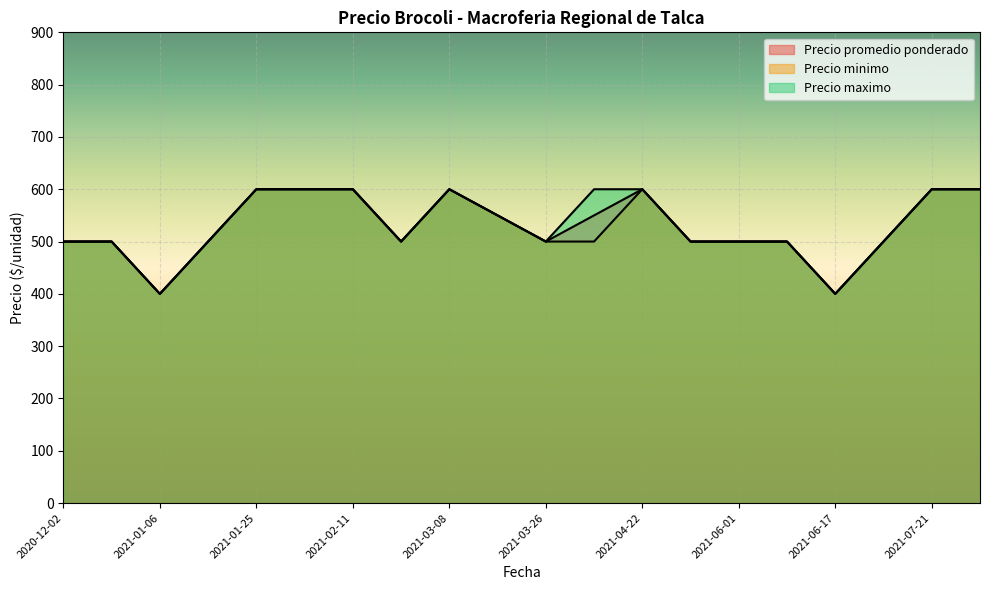

What is the minimum value shown in the chart?

400